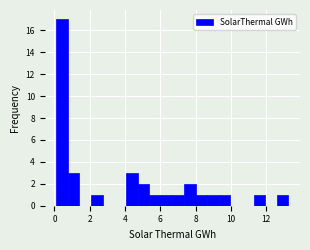

Read against the x-axis, roughly where is the centre of the tallest bar?

0.4